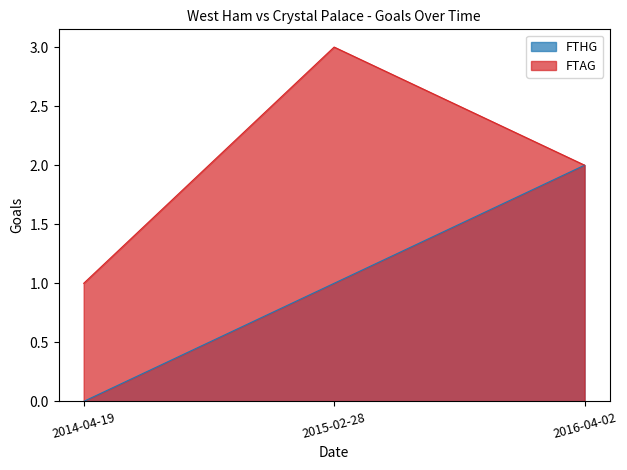

What position from the right is 2014-04-19?

3